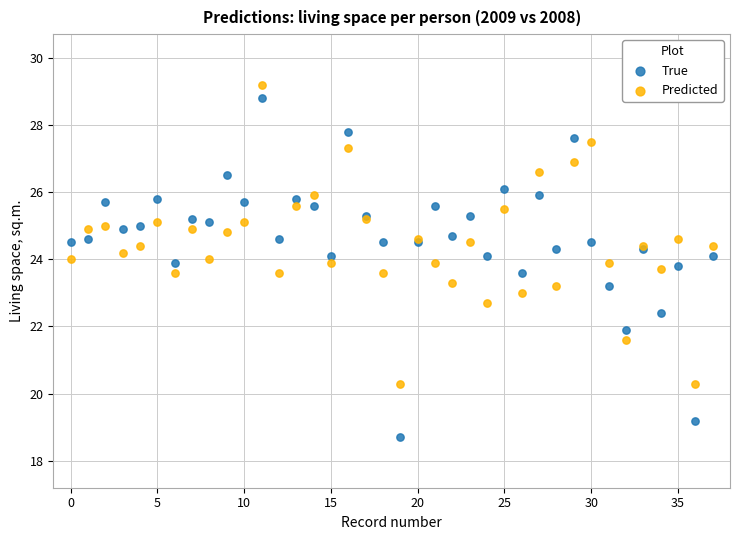

Which series contains the lowest Y value?

True